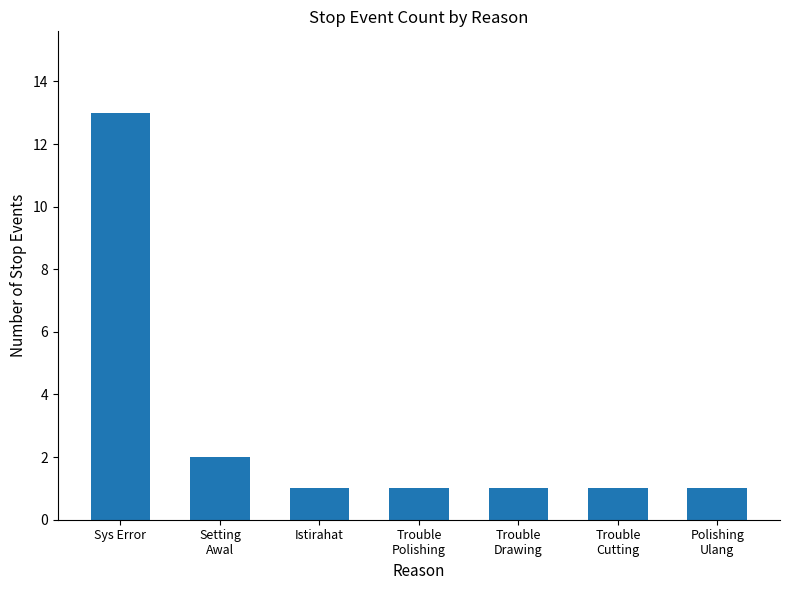

True or false: the data shows 1 at Polishing
Ulang.

True